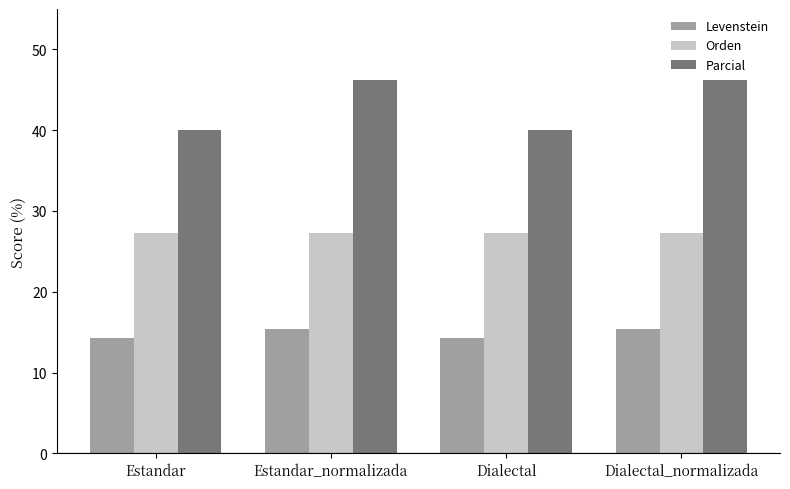

At how many categories does at least one series exceed 21?

4